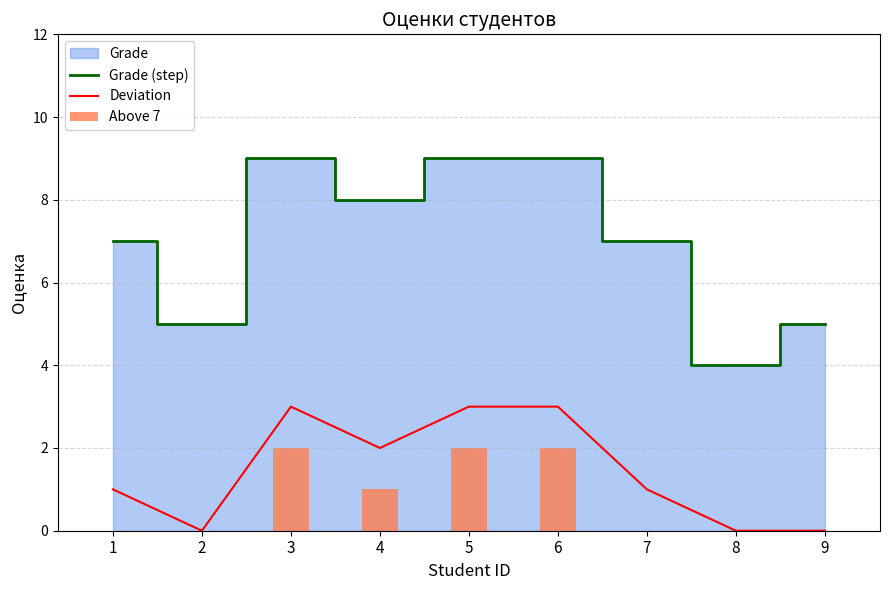

How many values in Above 7 are above zero?

4